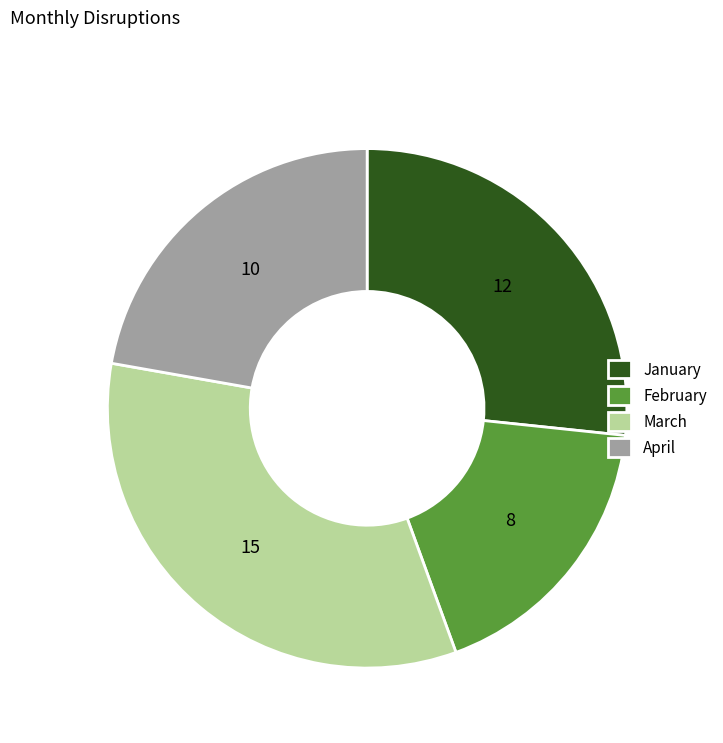

Rank the categories by value from lowest to highest.

February, April, January, March